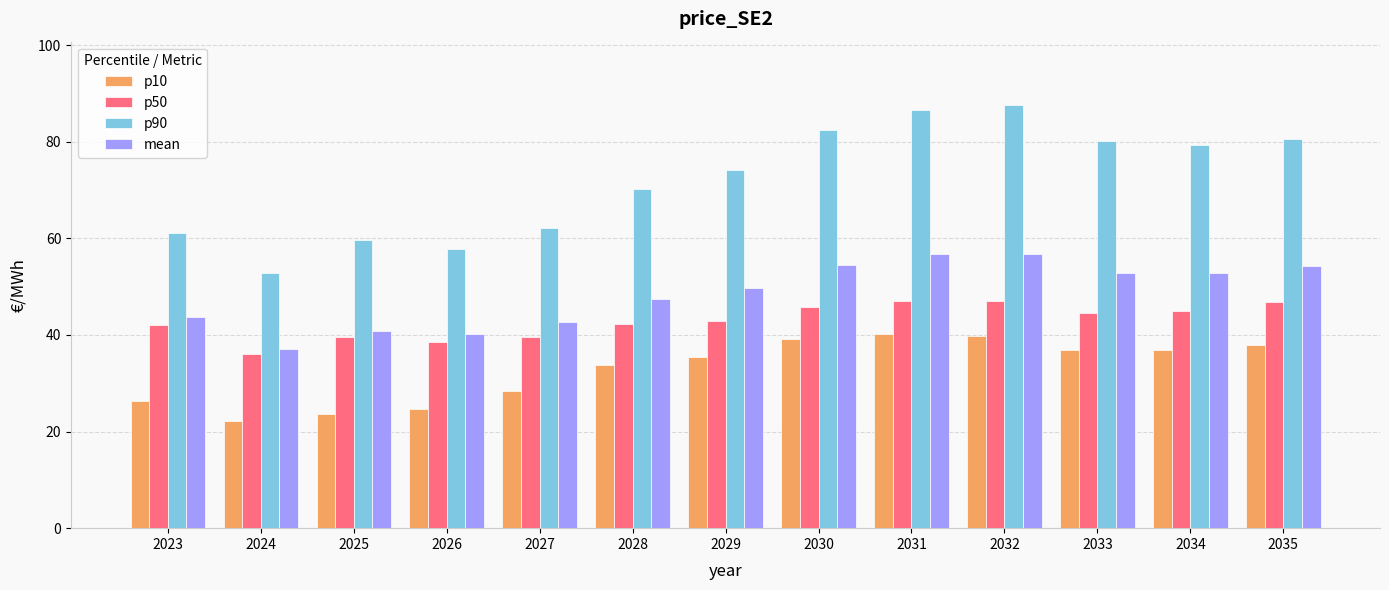

Which series has the largest range (max minus min)?

p90